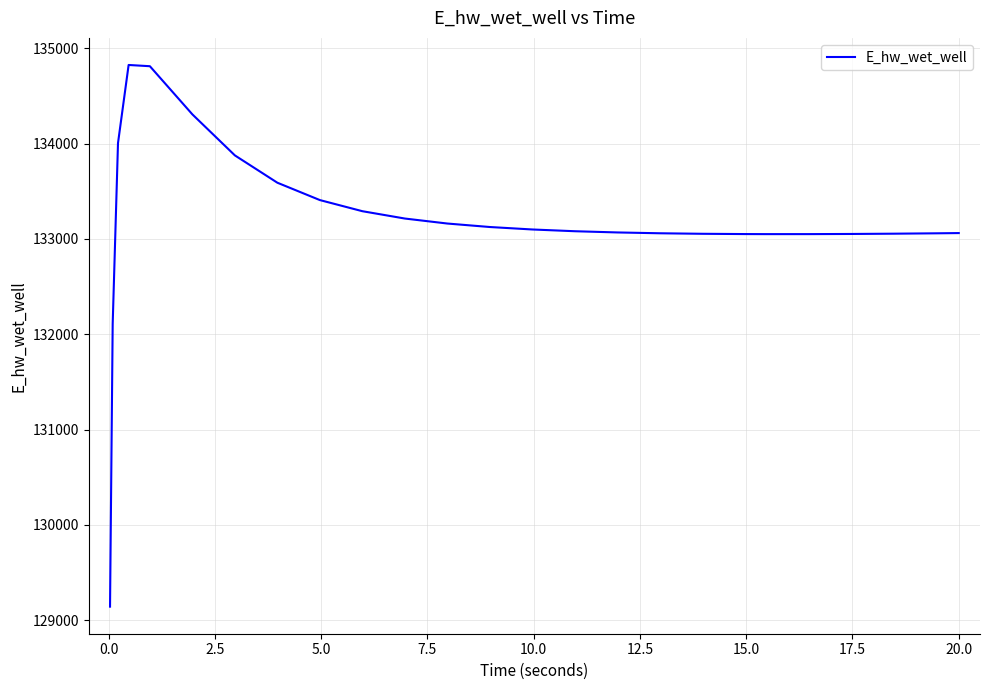

What is the maximum value shown in the chart?

134825.2